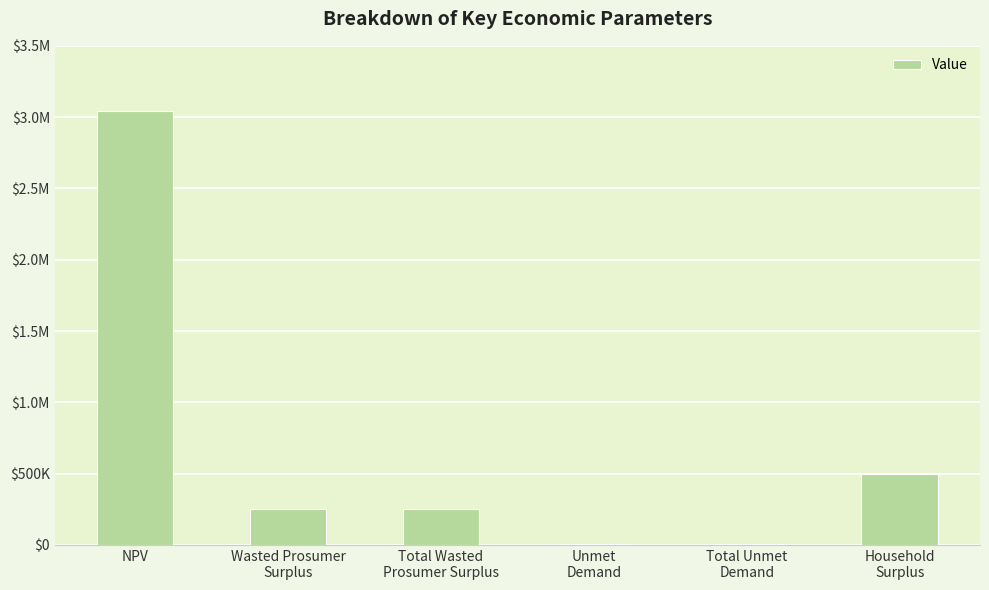

Reading left to right, what are all the values shown in this chart?

NPV=3039928.5	Wasted Prosumer
Surplus=248947.6	Total Wasted
Prosumer Surplus=248947.6	Unmet
Demand=5396.8	Total Unmet
Demand=5396.8	Household
Surplus=496015.3